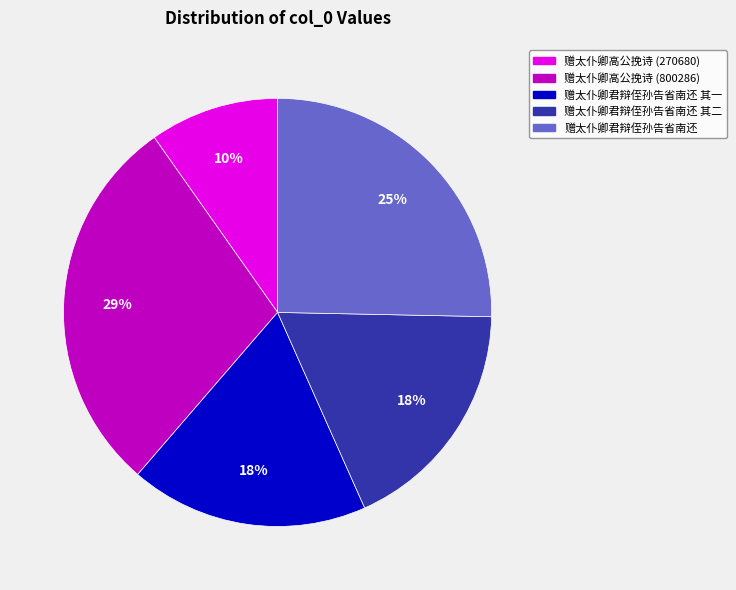

Between 赠太仆卿君辩侄孙告省南还 and 赠太仆卿高公挽诗 (270680), which is larger?

赠太仆卿君辩侄孙告省南还